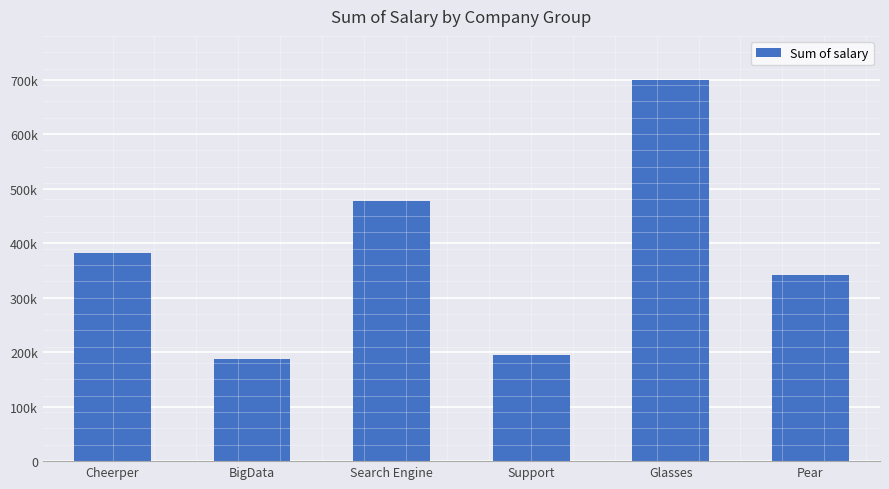

True or false: the data shows 340996.2 at Pear.

True